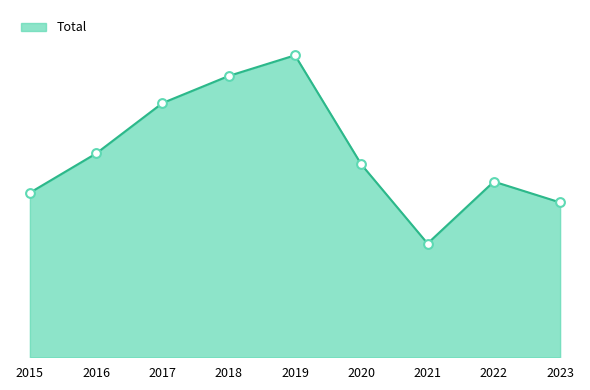

Approximately how many times larger is the value at 2015 compared to 2016?

0.8